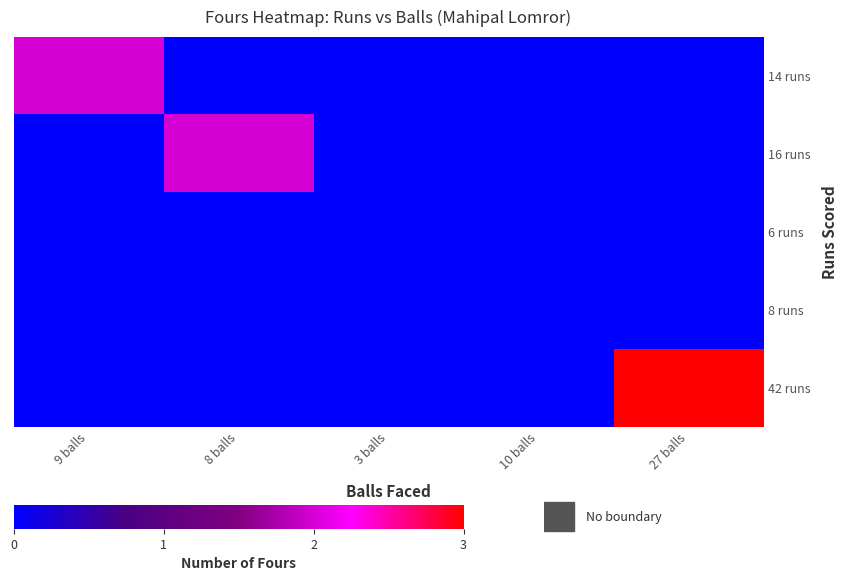

Rank the series by their maximum value, from highest to lowest.

42 runs, 14 runs, 16 runs, 6 runs, 8 runs